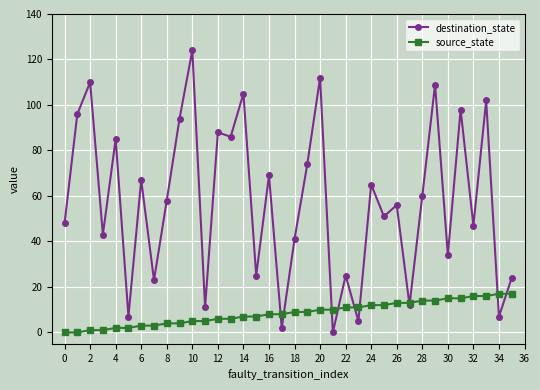

Which series has the largest range (max minus min)?

destination_state